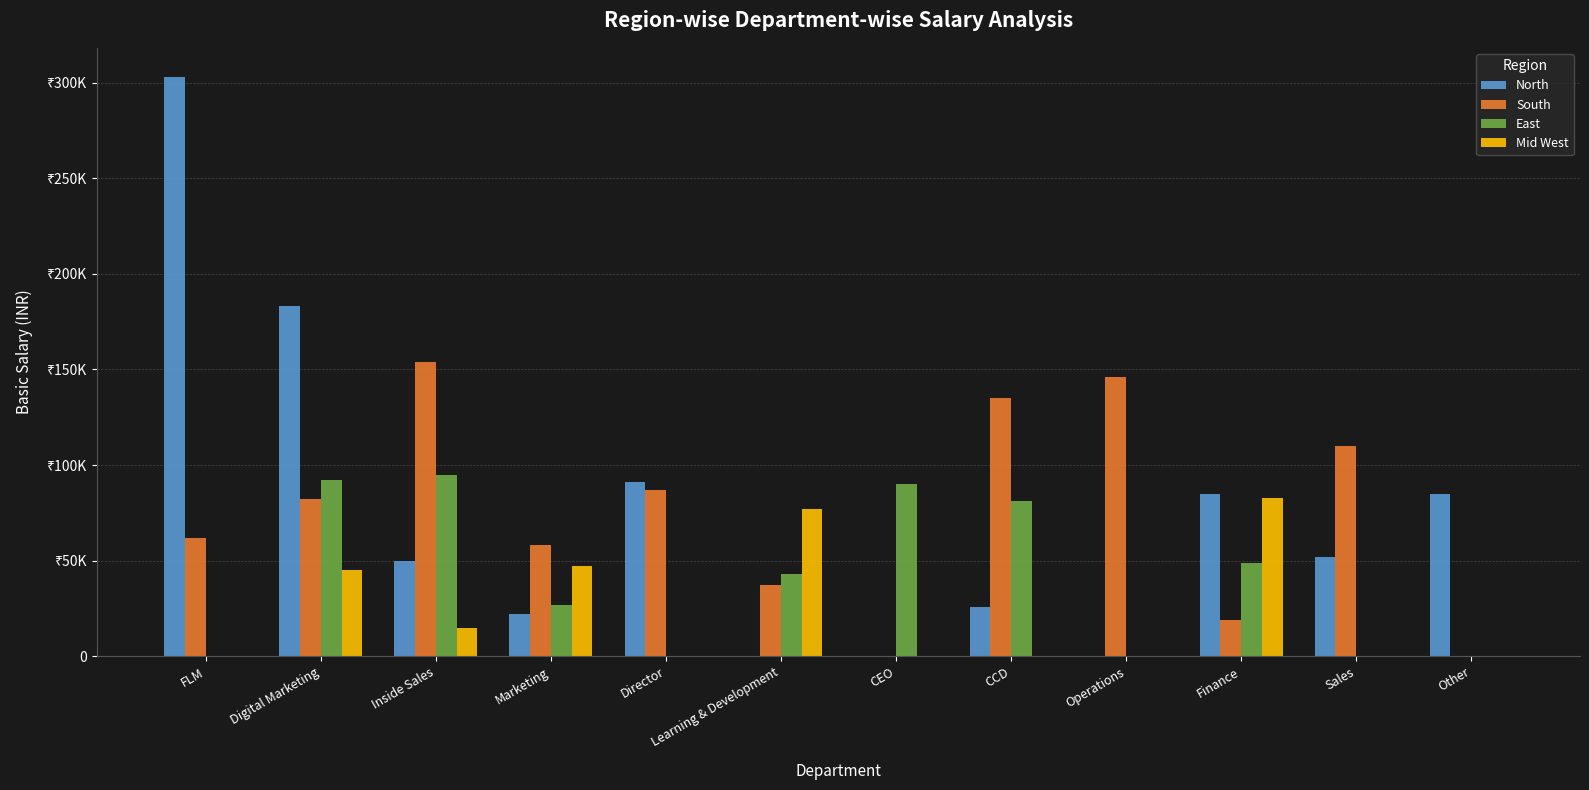

What are all the series names shown in the legend?

North, South, East, Mid West